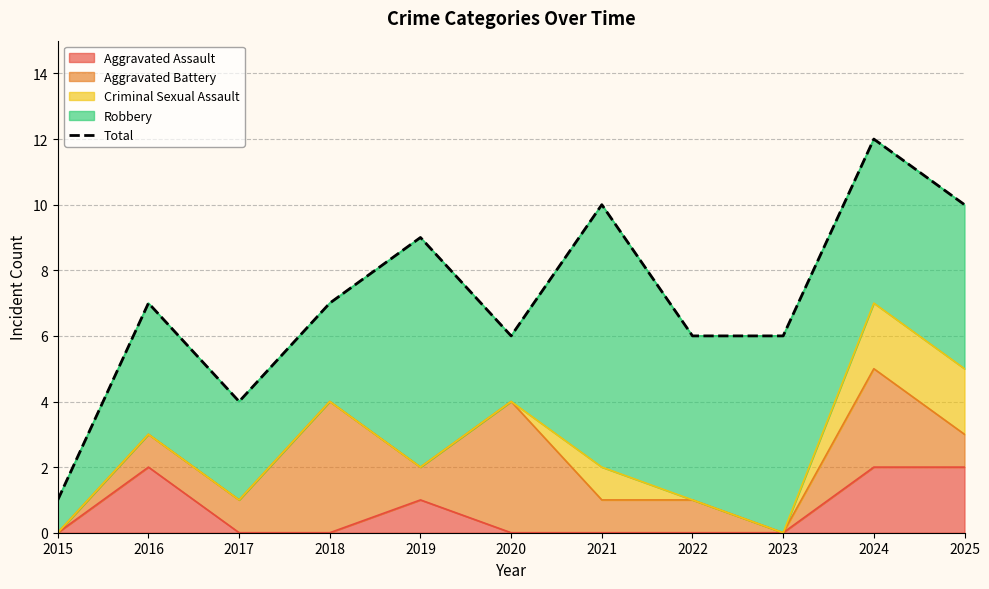

What is the sum of the values at 2019 and 2020?

15